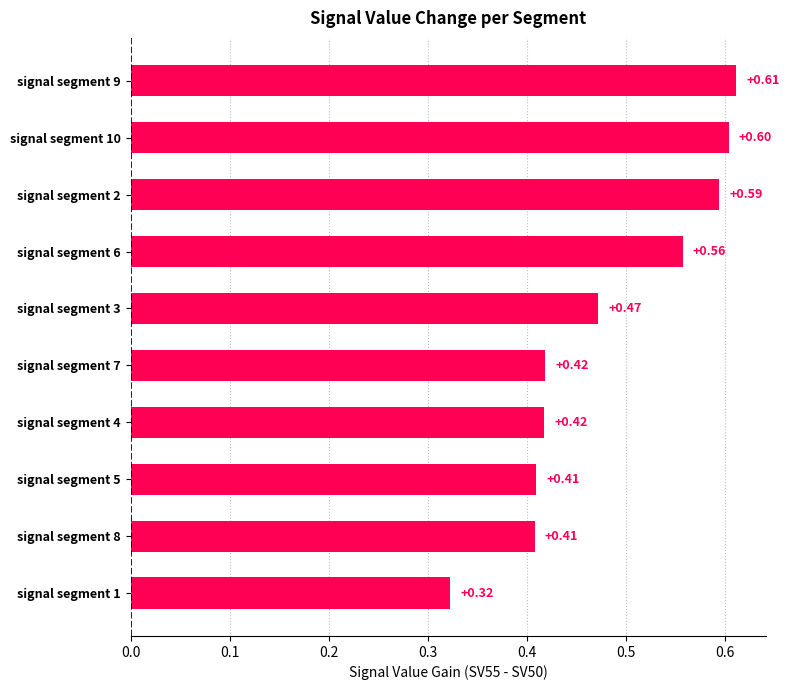

What is the sum of all values?

4.8